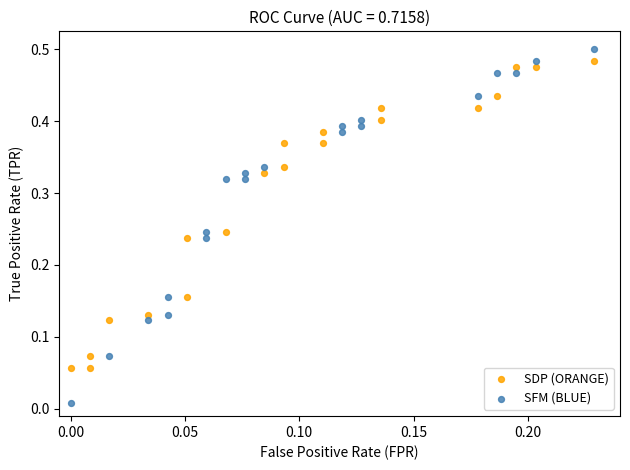

Which series contains the lowest Y value?

SFM (BLUE)